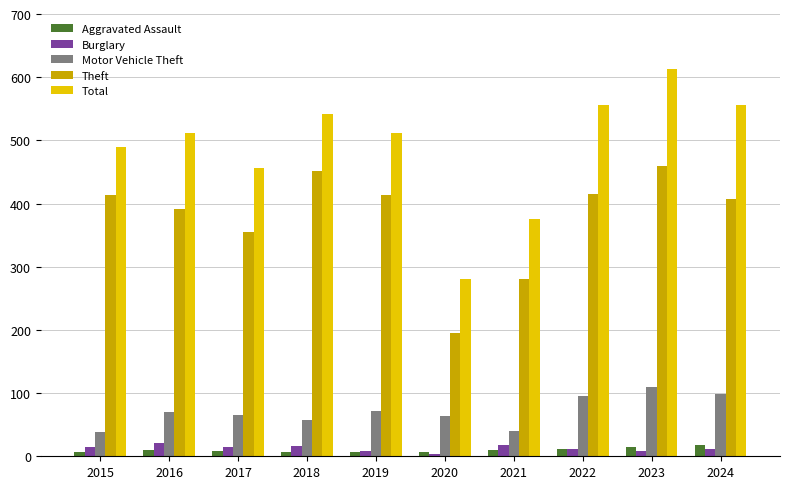

What is the sum of the Burglary values at 2018 and 2016?

37